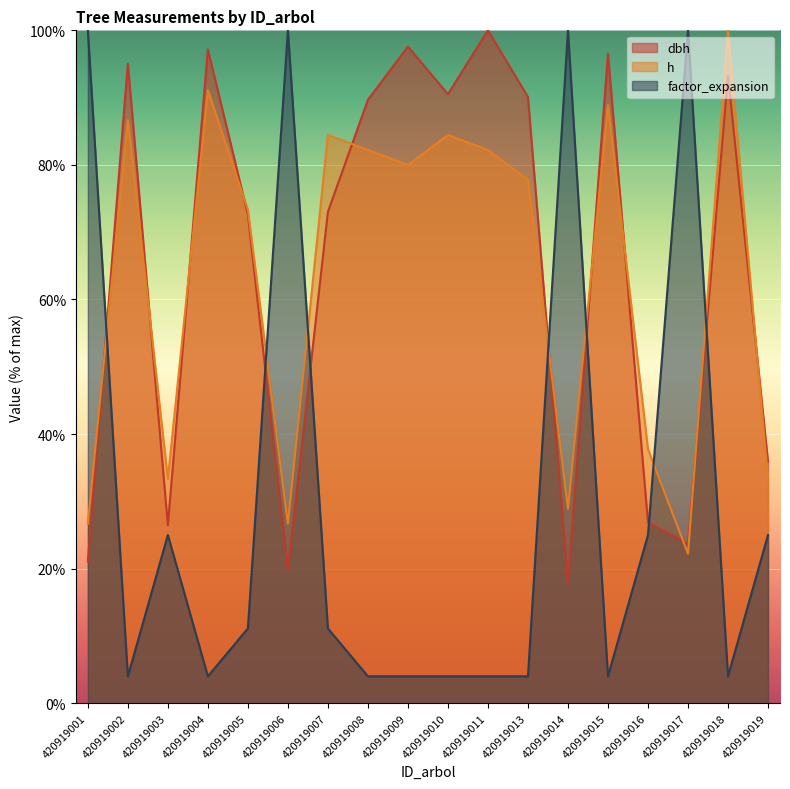

Where is the first local minimum for factor_expansion?

420919002